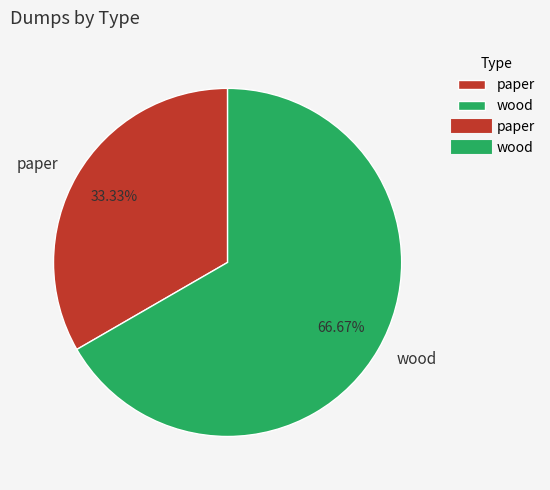

To the nearest percent, what is the average slice percentage?

50%